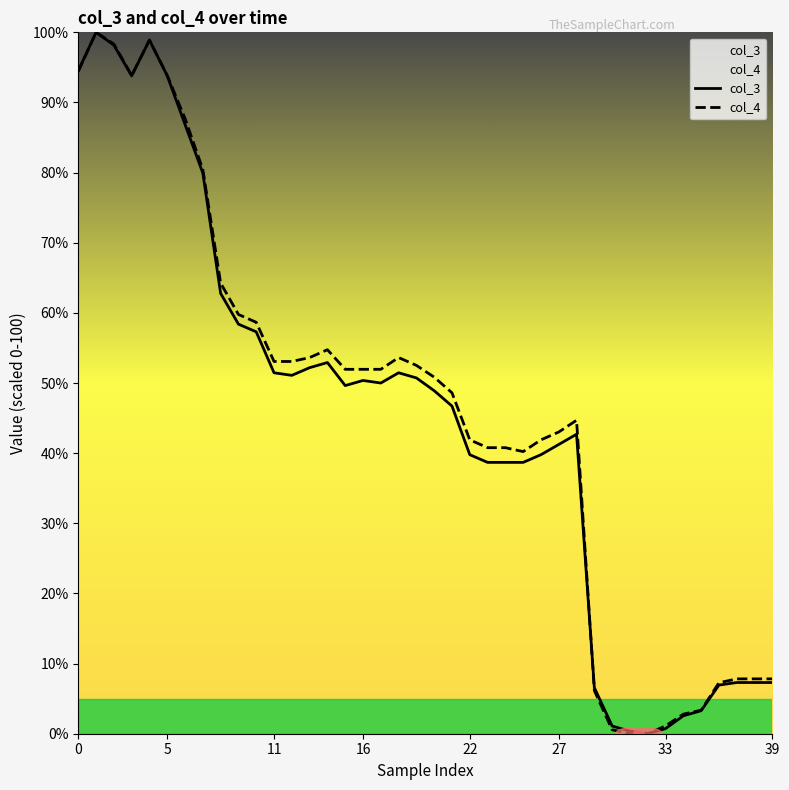

Which series has the largest total across all categories?

col_4